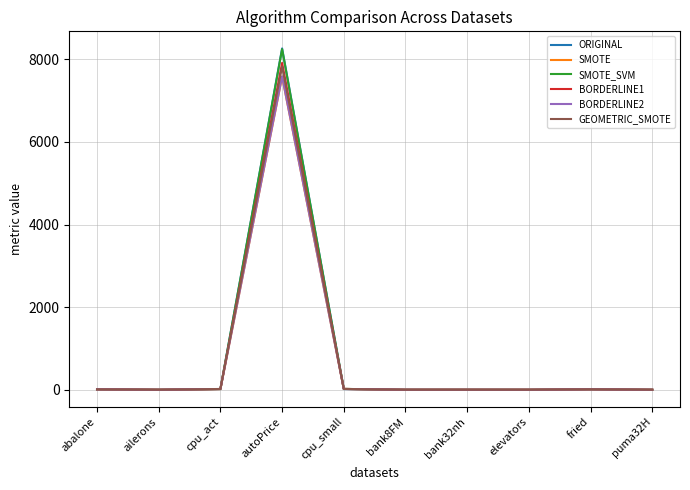

Is the value of GEOMETRIC_SMOTE at cpu_act greater than the value of BORDERLINE2 at autoPrice?

No